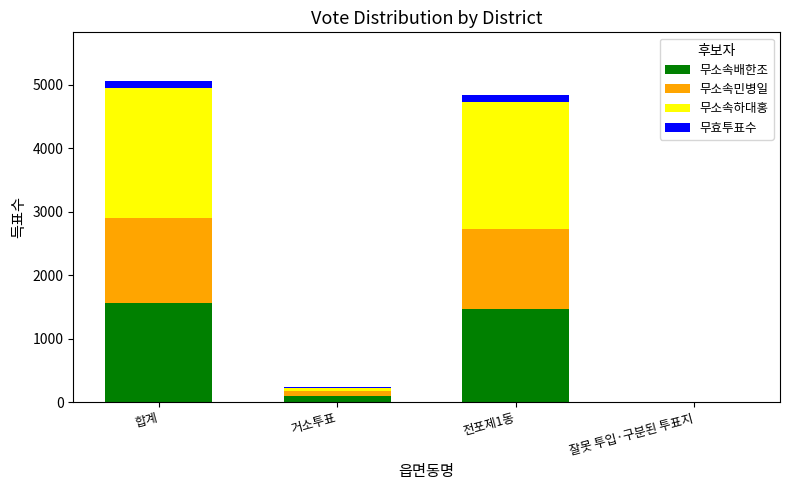

What is the highest value of the 무소속배한조 series?

1568